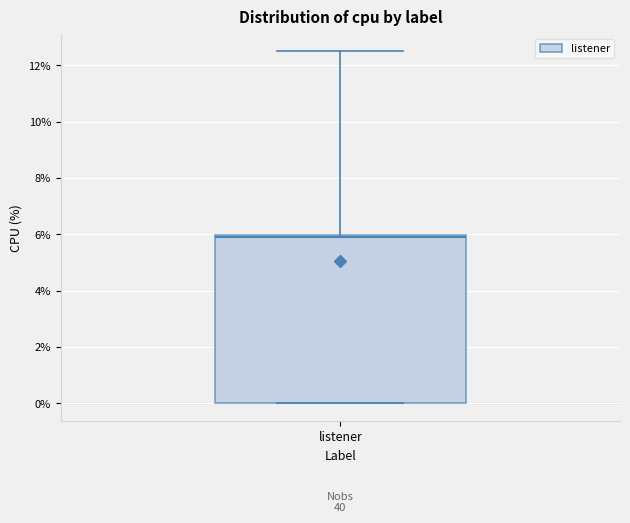

Read this box plot against the y-axis: the position of the median line, the range covered by the box, and the ends of both whiskers. The values are not printed on the chart, so give them approximately, as read against the axis.

median 6.0 (just below the box's upper edge), box 0.0 to 6.0, whiskers 0.0 to 12.6